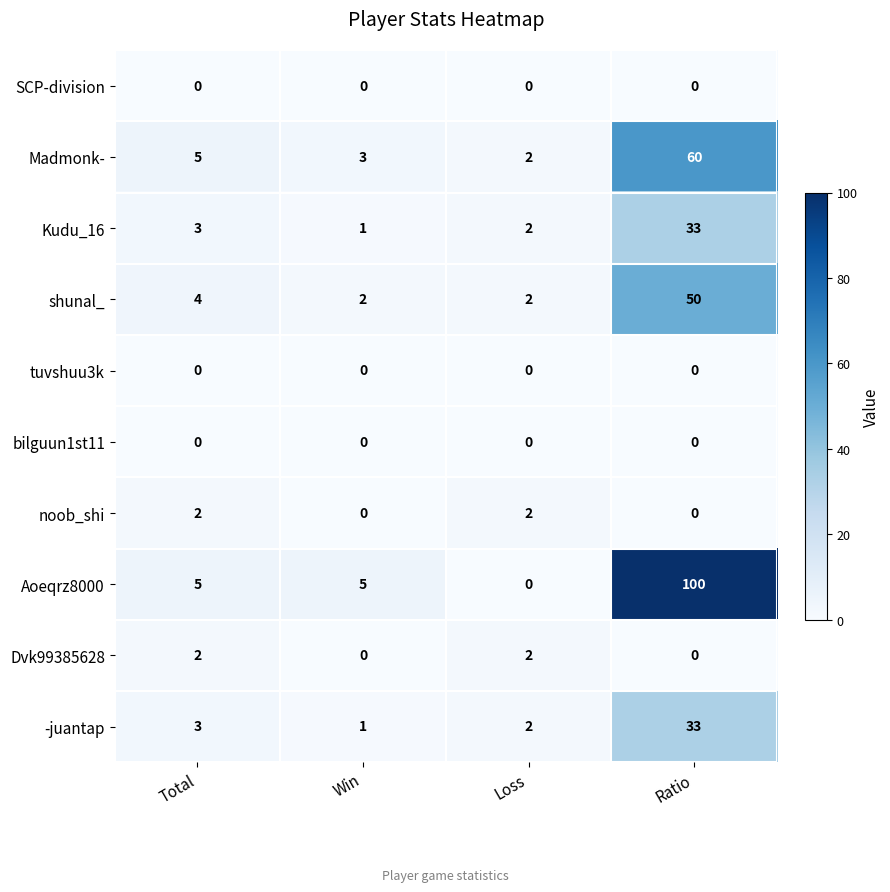

Which series has the widest spread of values?

Aoeqrz8000